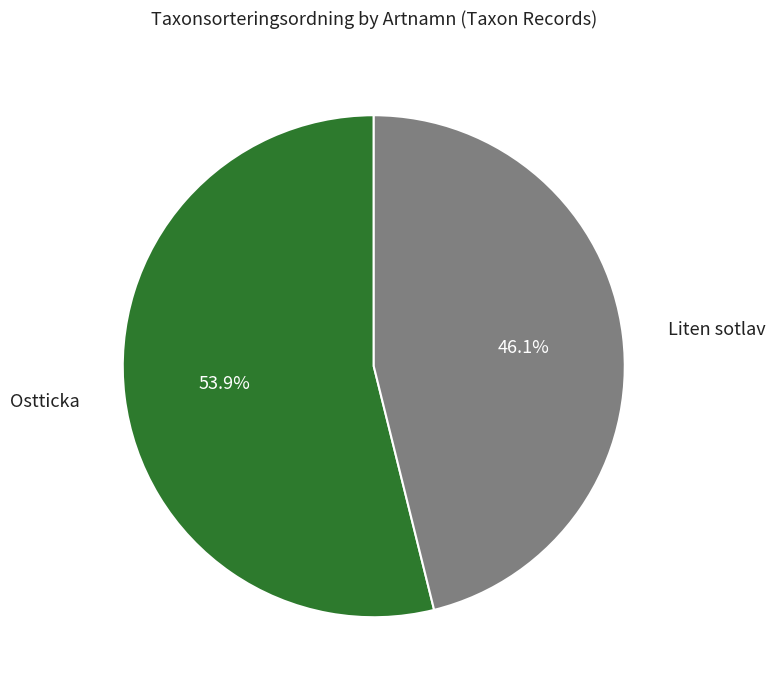

Does any single category account for the majority?

Yes